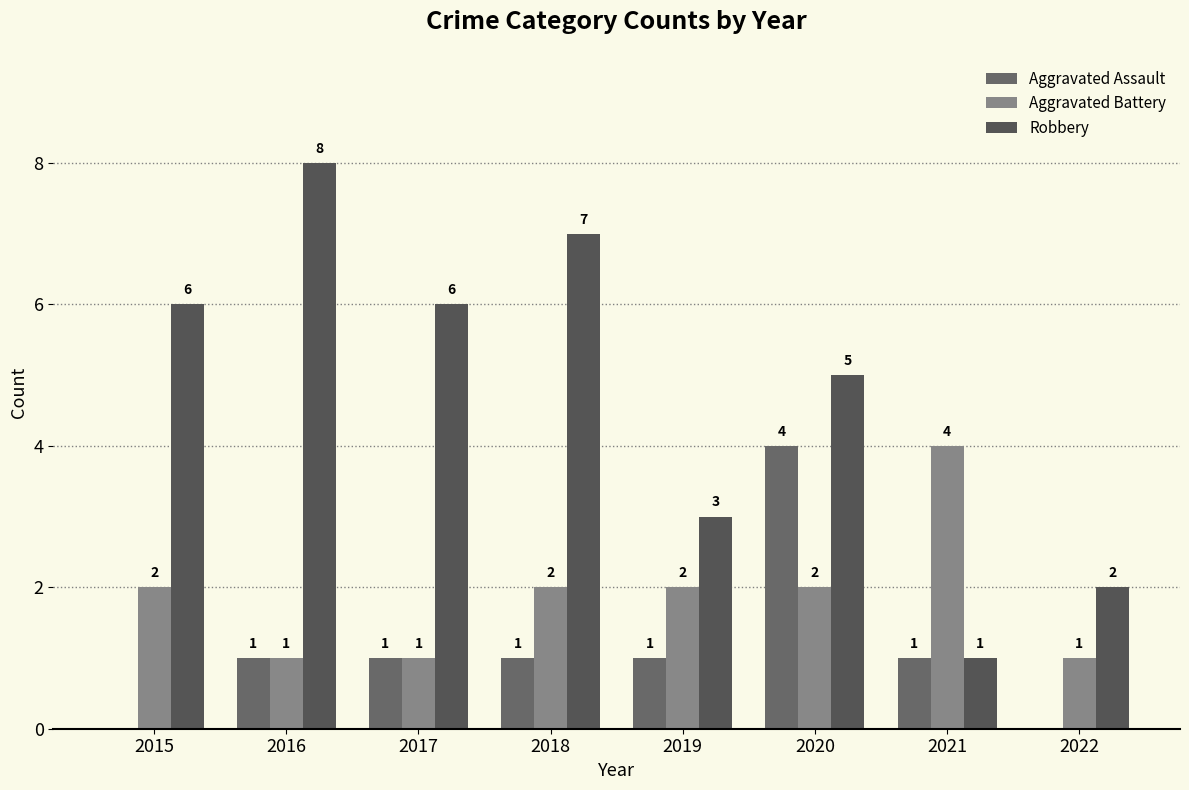

What is the difference between the Aggravated Assault values at 2022 and 2018?

1